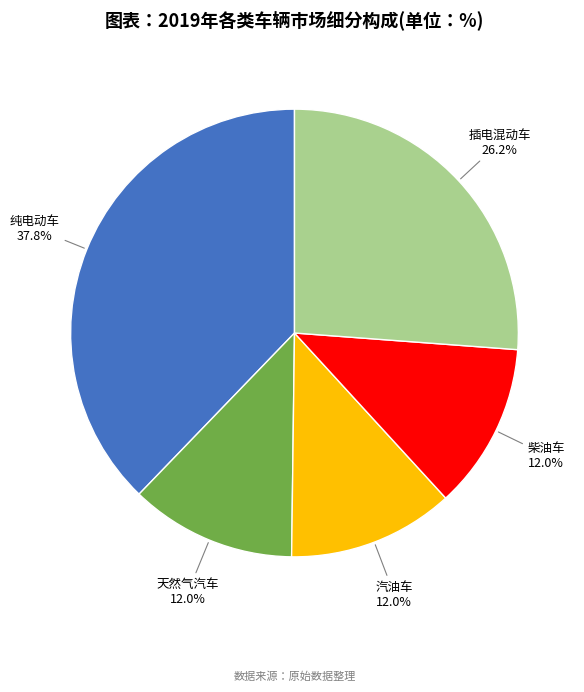

How many segments does this pie chart have?

5